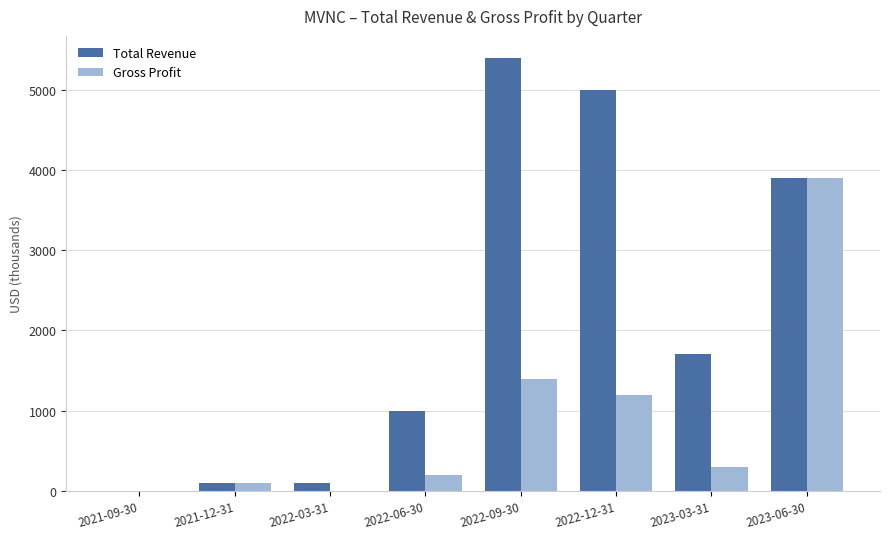

At which label is Total Revenue closest to 2700?

2023-03-31